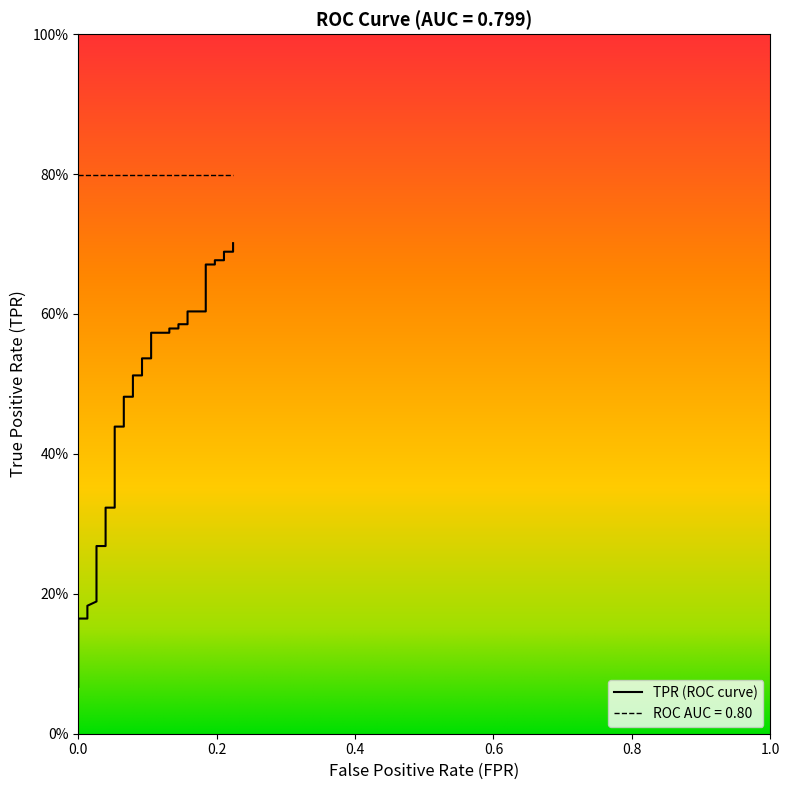

What is the difference between the maximum and minimum values?

0.6